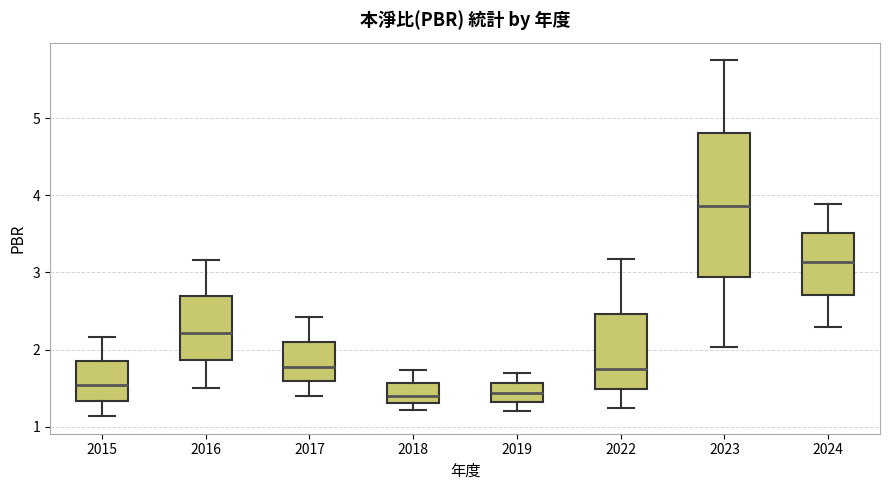

Comparing the boxes themselves (not the whiskers), which one is the tallest?

2023